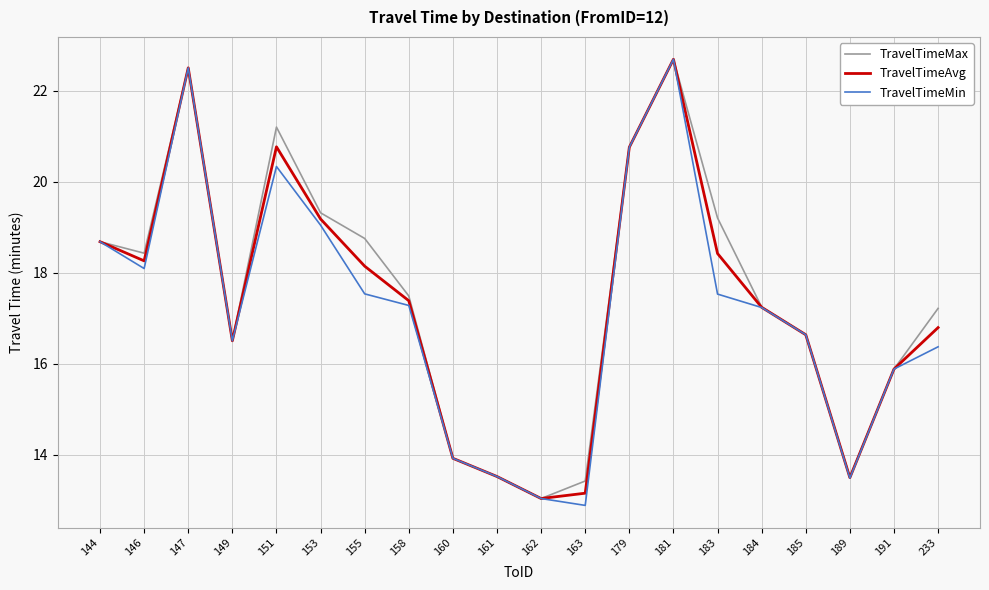

At which category does TravelTimeMax reach its first local valley?

146